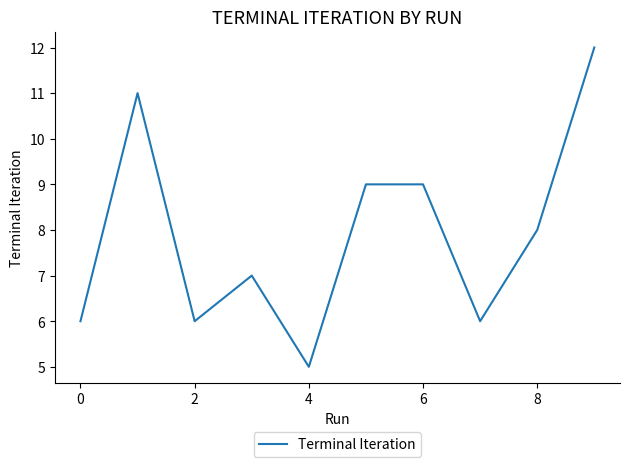

What is the smallest value displayed?

5